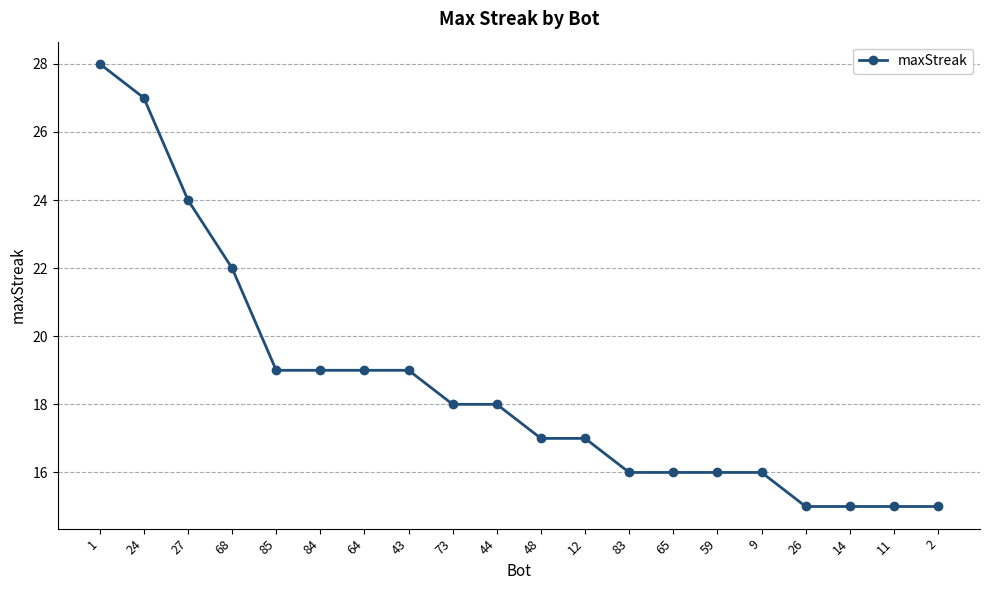

Is this an area chart (filled region under the line)?

No